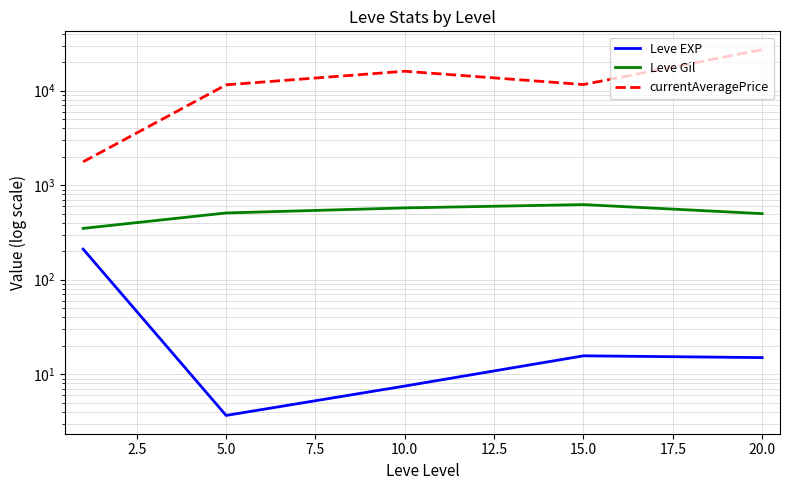

What is the minimum value for currentAveragePrice?

1767.0